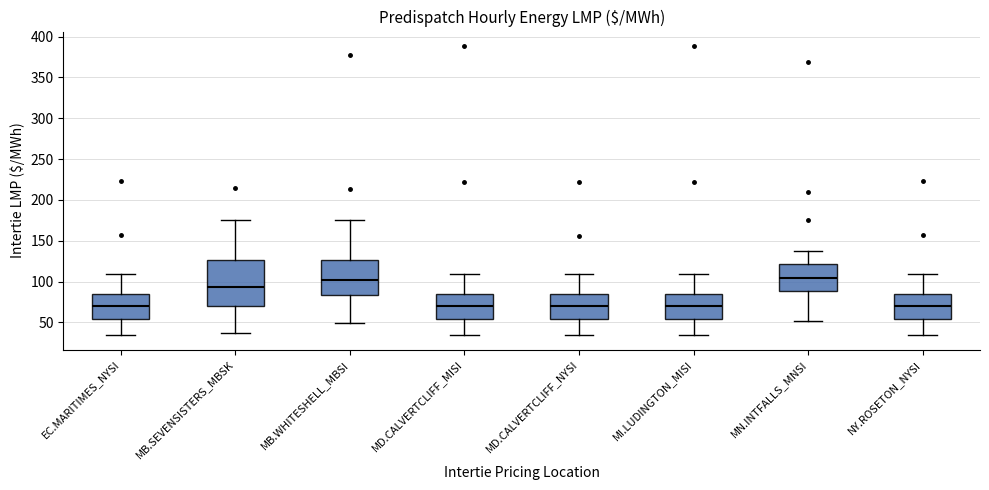

Reading left to right, transcribe this box plot: for each box, give where its median line is, the range the box spans, and where its two whiskers end, as read against the y-axis. The values are not printed on the chart, so give them approximately, as read against the axis.

EC.MARITIMES_NYSI: median 70, box 55 to 85, whiskers 35 to 110
MB.SEVENSISTERS_MBSK: median 95, box 70 to 125, whiskers 35 to 175
MB.WHITESHELL_MBSI: median 100, box 85 to 125, whiskers 50 to 175
MD.CALVERTCLIFF_MISI: median 70, box 55 to 85, whiskers 35 to 110
MD.CALVERTCLIFF_NYSI: median 70, box 55 to 85, whiskers 35 to 110
MI.LUDINGTON_MISI: median 70, box 55 to 85, whiskers 35 to 110
MN.INTFALLS_MNSI: median 105, box 90 to 120, whiskers 50 to 135
NY.ROSETON_NYSI: median 70, box 55 to 85, whiskers 35 to 110